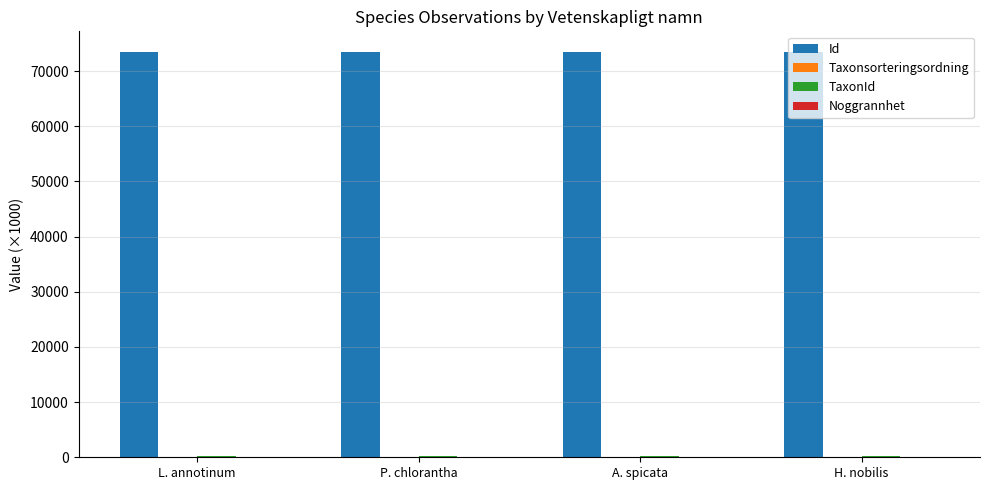

Which series has the largest total across all categories?

Id